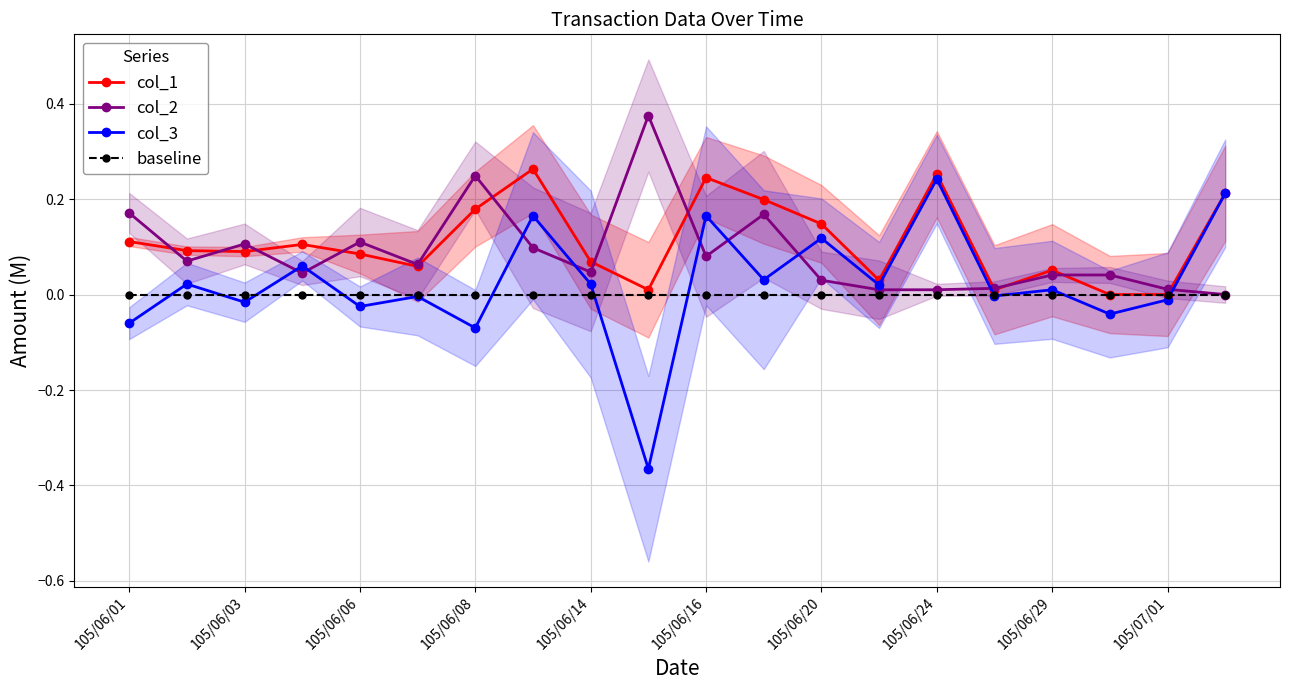

List the series in order of their overall mean, lowest first.

baseline, col_3, col_2, col_1